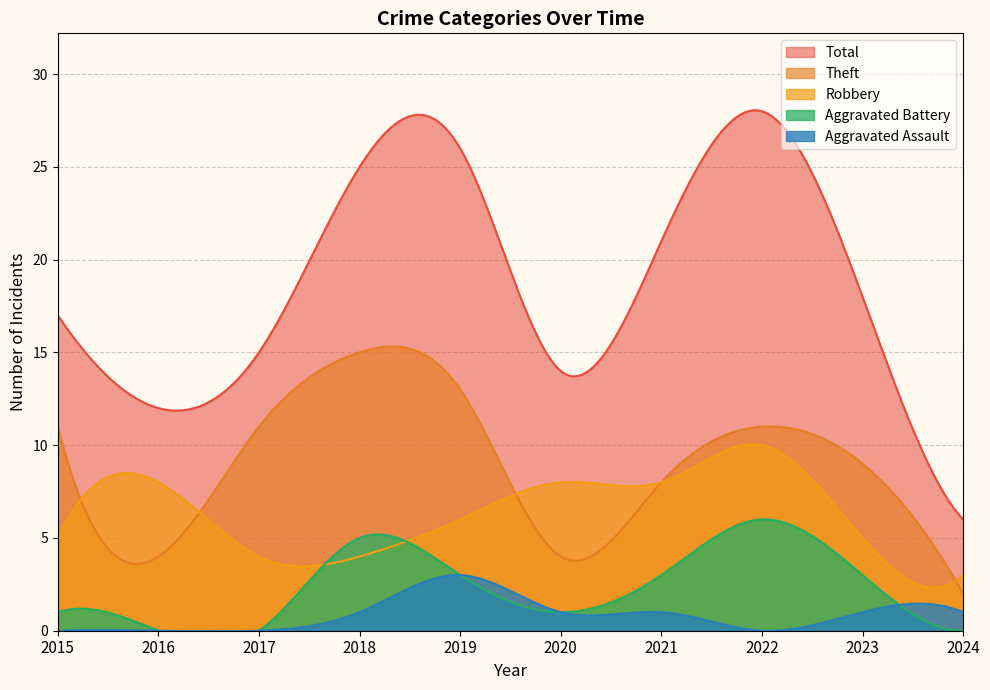

Which series has the largest range (max minus min)?

Total